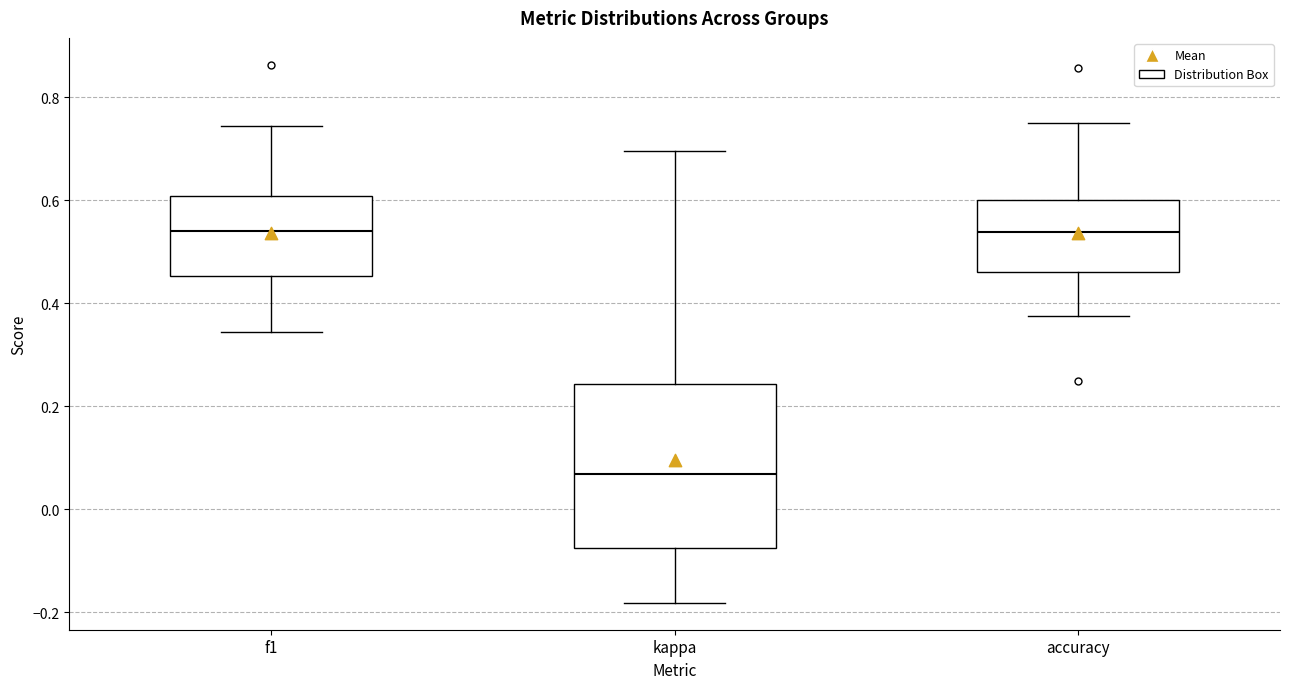

Where does the median line of the box for accuracy sit on the y-axis? The values are not printed on the chart, so give them approximately, as read against the axis.

0.54